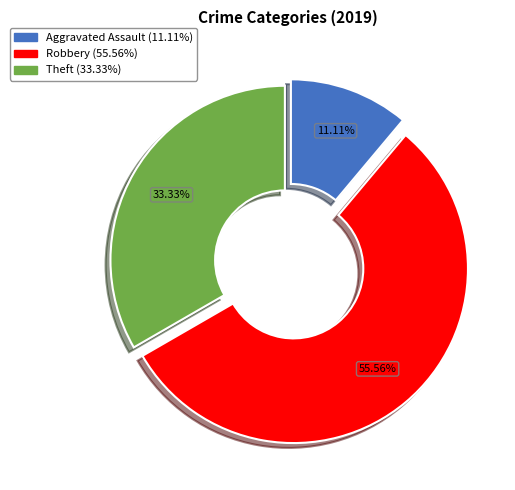

Which slice represents more than half of the pie?

Robbery